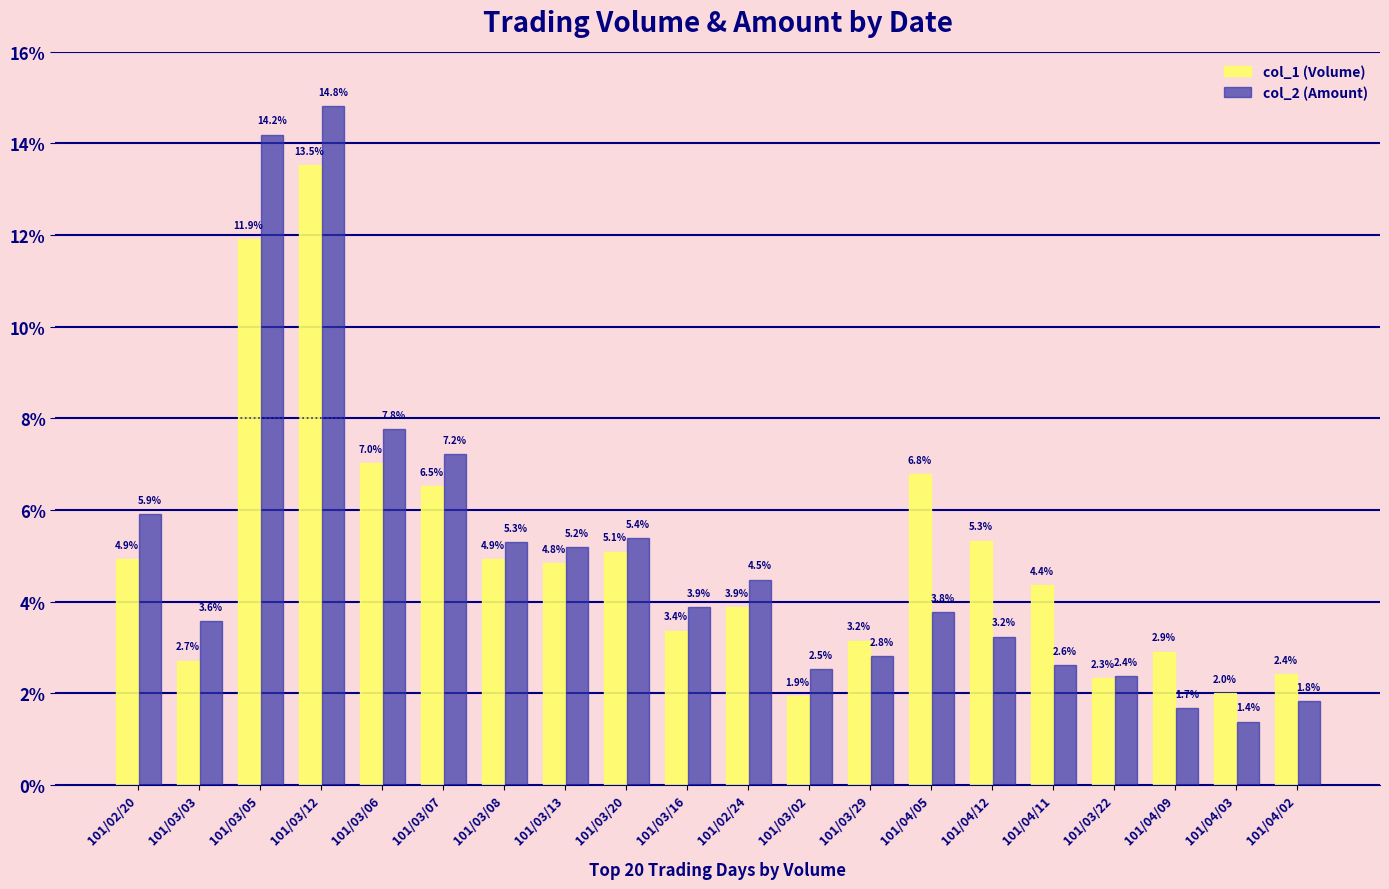

Where does the col_2 (Amount) series first go above 3?

101/02/20